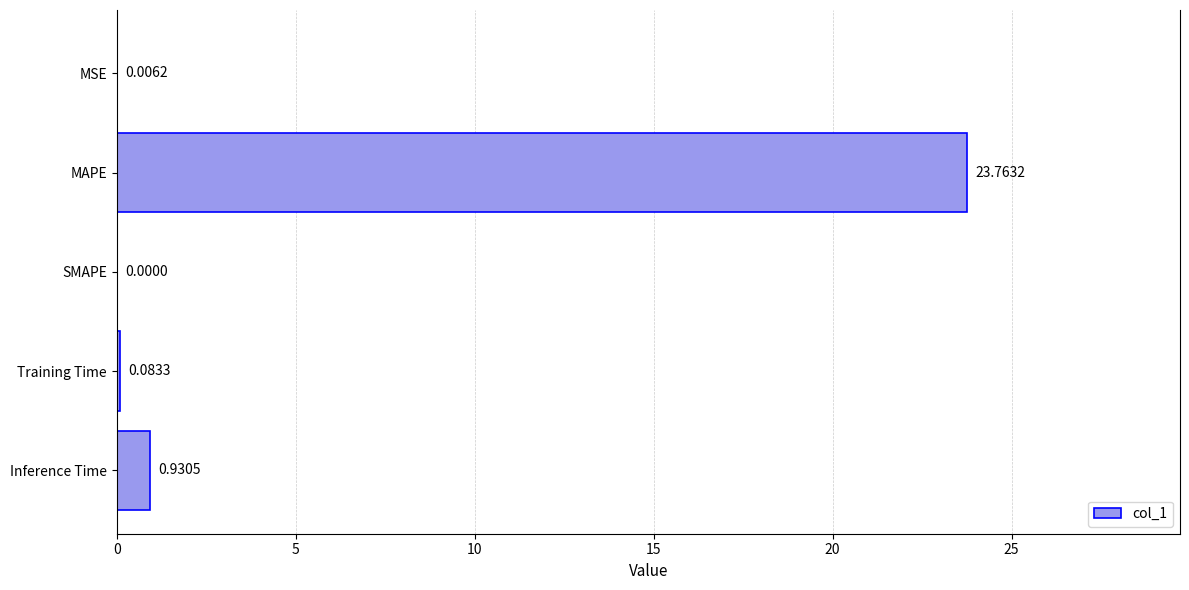

What is the sum of all values?

24.8